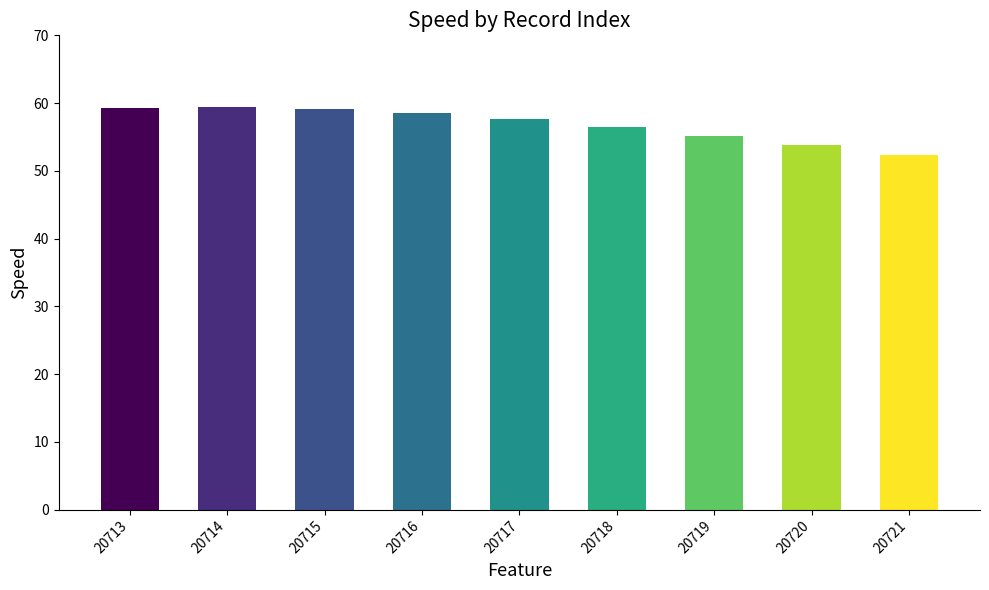

What is the value of the 2nd bar from the left?

59.4